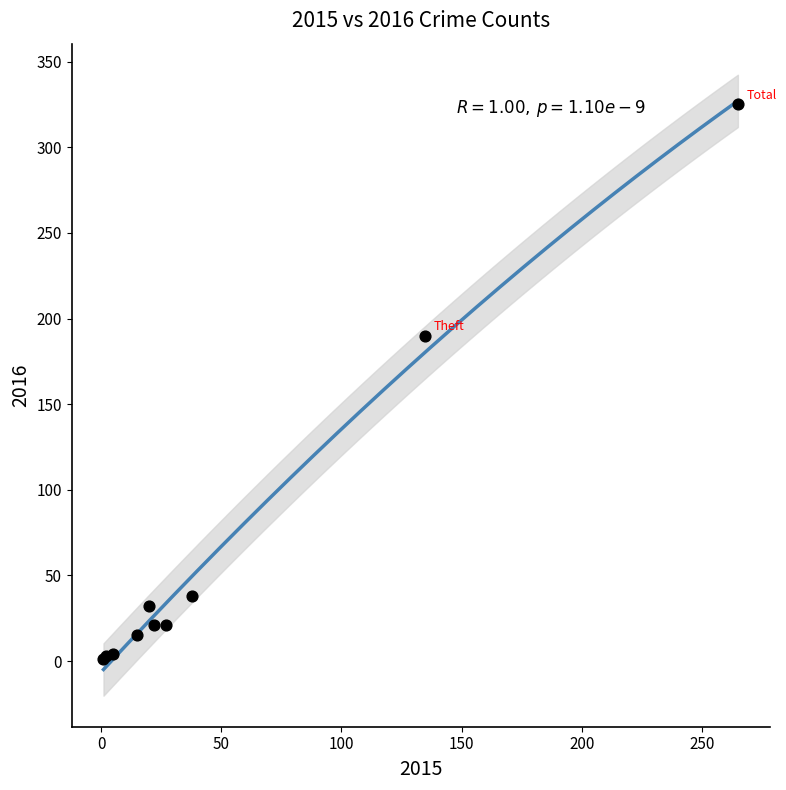

What Y value in the scatter plot is closest to 163?

190